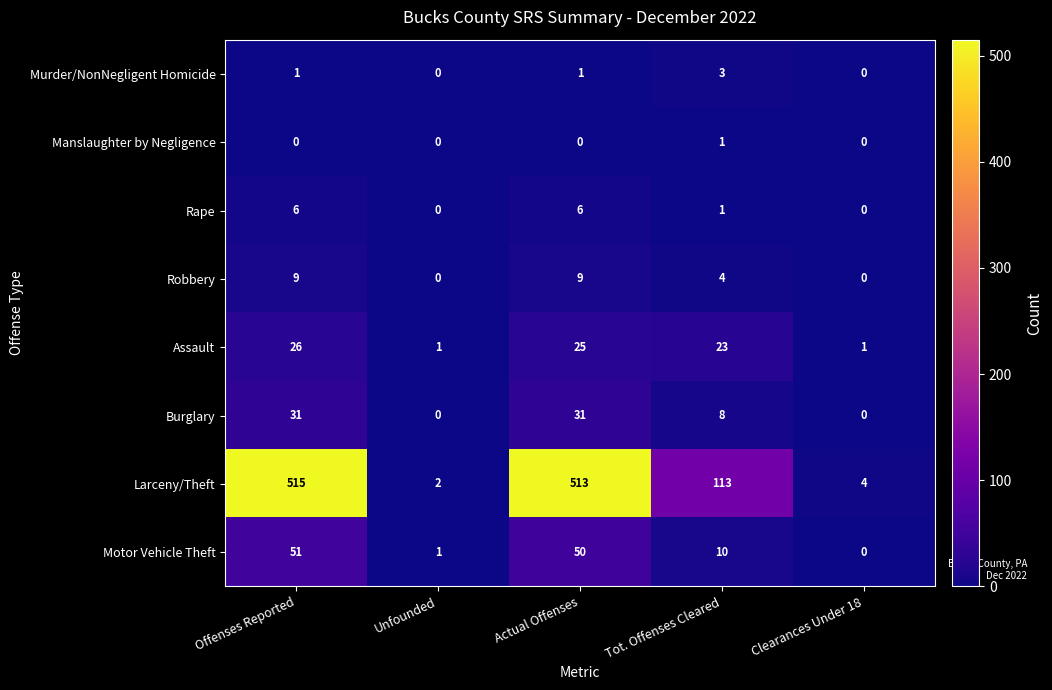

Is it true that Manslaughter by Negligence equals 2 at Tot. Offenses Cleared?

False